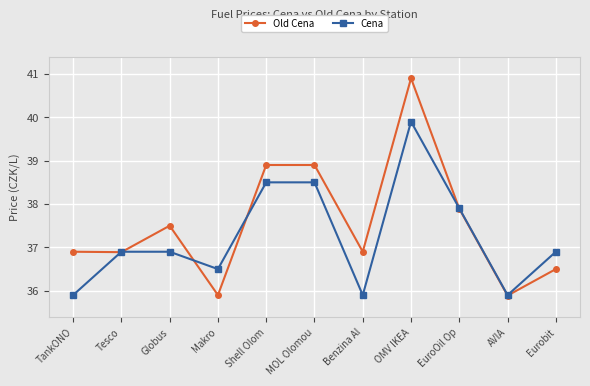

What is the approximate value of Cena at Eurobit?

36.9